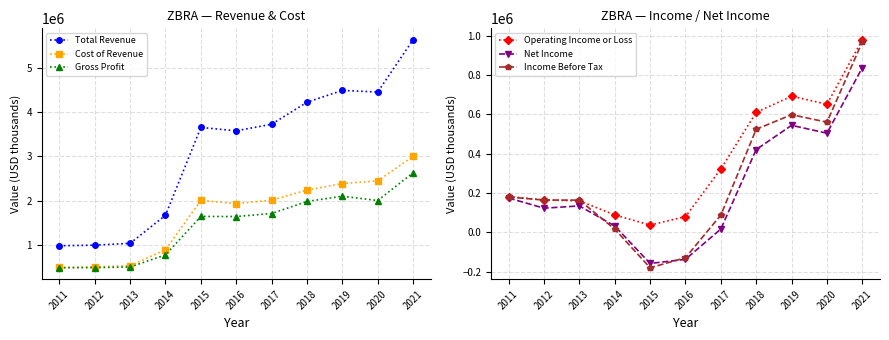

Reading left to right, extract all data points from this chart.

Total Revenue: 983500	996200	1038200	1670600	3650000	3574000	3722000	4218000	4485000	4448000	5627000
Cost of Revenue: 496700	504500	534500	892500	2006000	1932000	2012000	2237000	2385000	2445000	2999000
Gross Profit: 486800	491600	503600	778000	1644000	1642000	1710000	1981000	2100000	2003000	2628000
Operating Income or Loss: 182000	164400	160300	88600	37000	80000	322000	610000	692000	651000	979000
Net Income: 174600	122900	134400	32400	-158000	-137000	17000	421000	544000	504000	837000
Income Before Tax: 179700	164200	163800	16600	-180000	-129000	88000	524000	598000	560000	968000